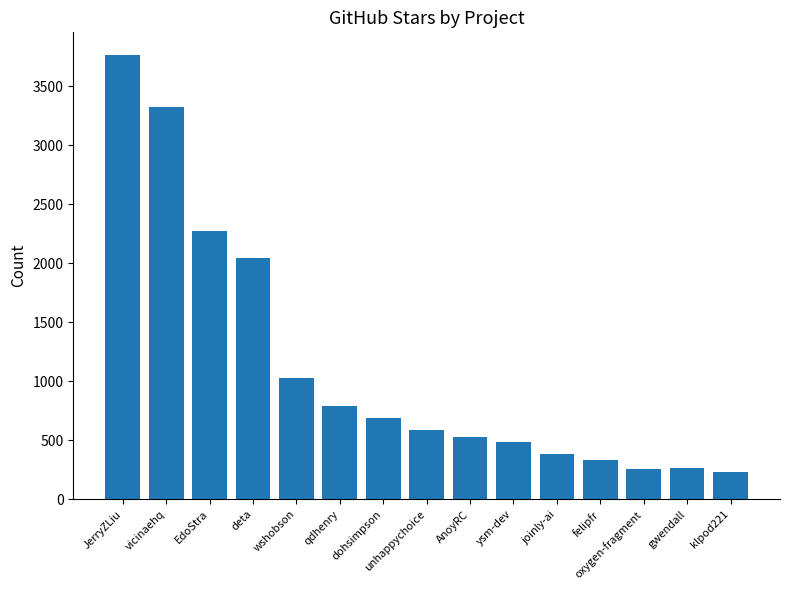

Is it true that the value at qdhenry is 537?

False